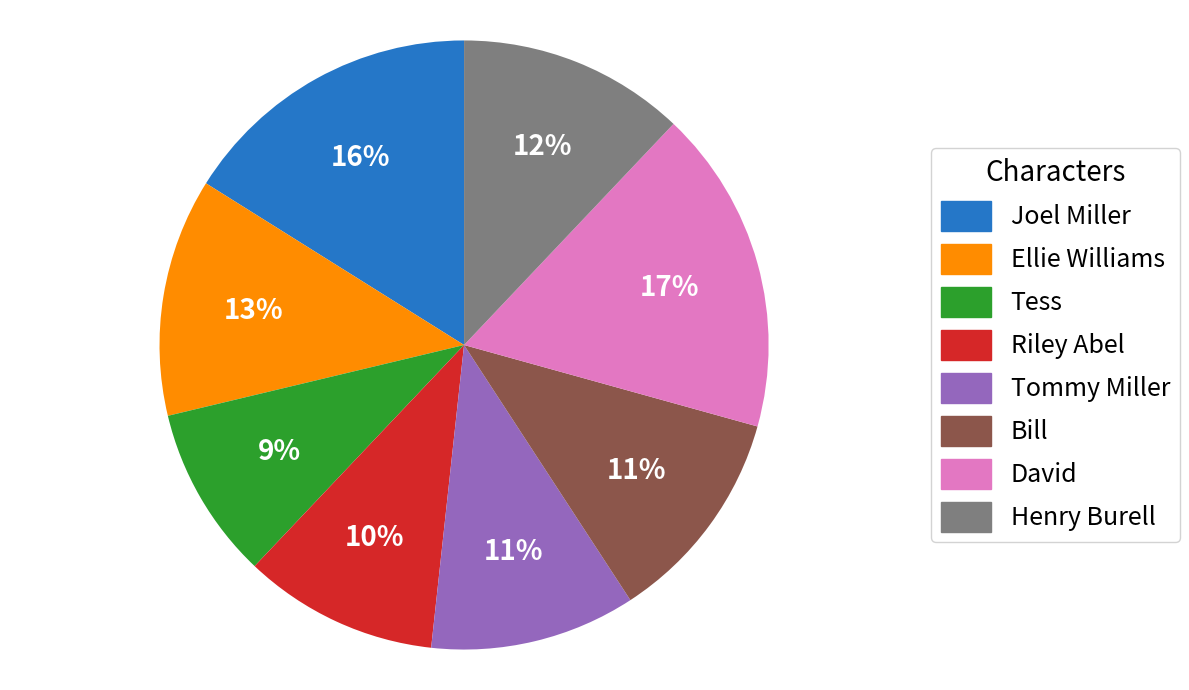

To the nearest percent, what portion does Ellie Williams represent?

13%